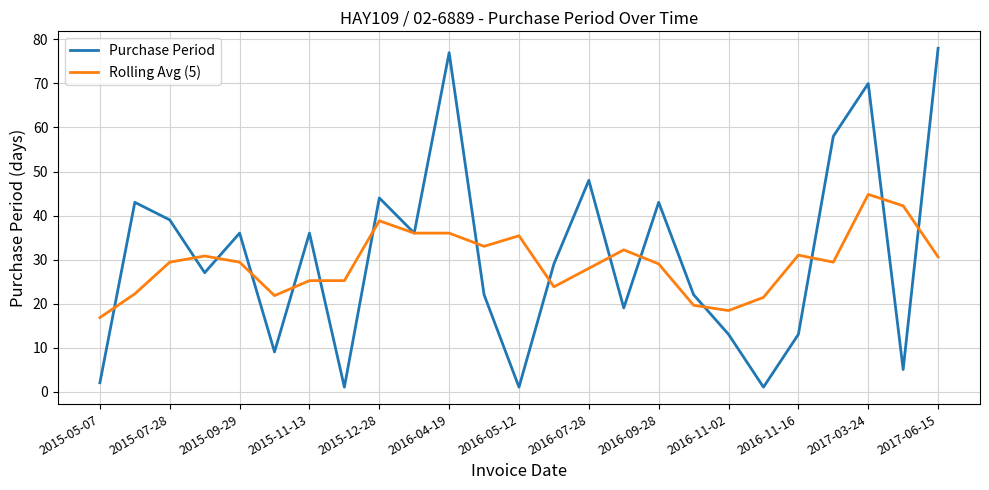

Which series ends up on top after the final intersection of Rolling Avg (5) and Purchase Period?

Purchase Period